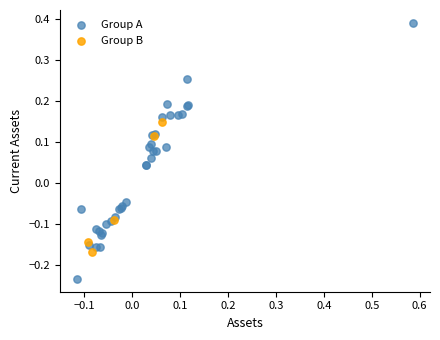

Which series reaches the minimum Y coordinate?

Group A